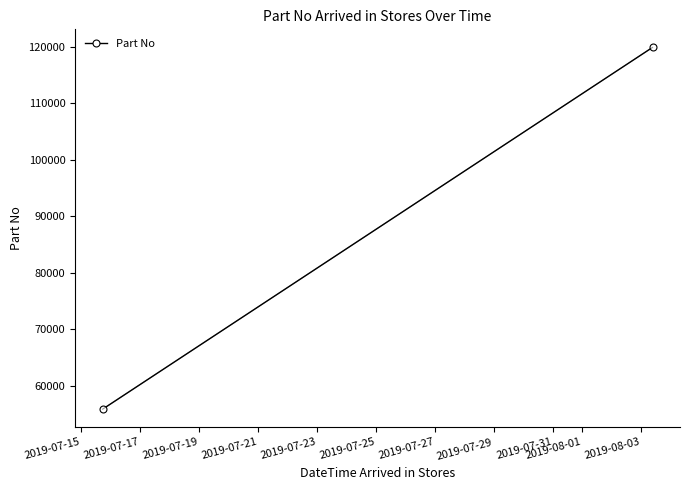

What is the average value?

87872